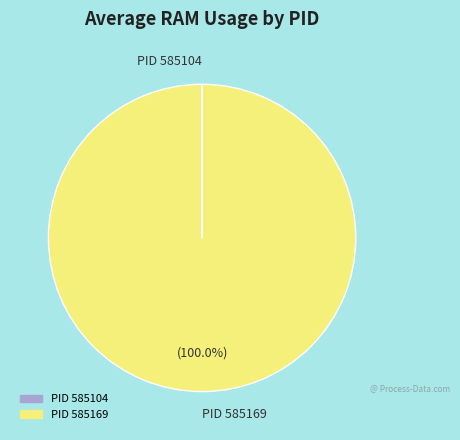

Which category has the biggest portion of the pie?

PID 585169